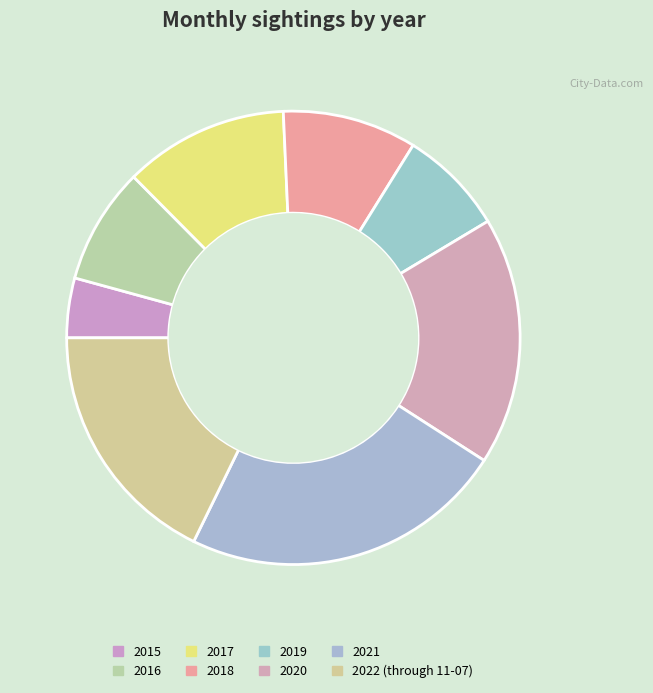

Which category has the smallest portion of the pie?

2015